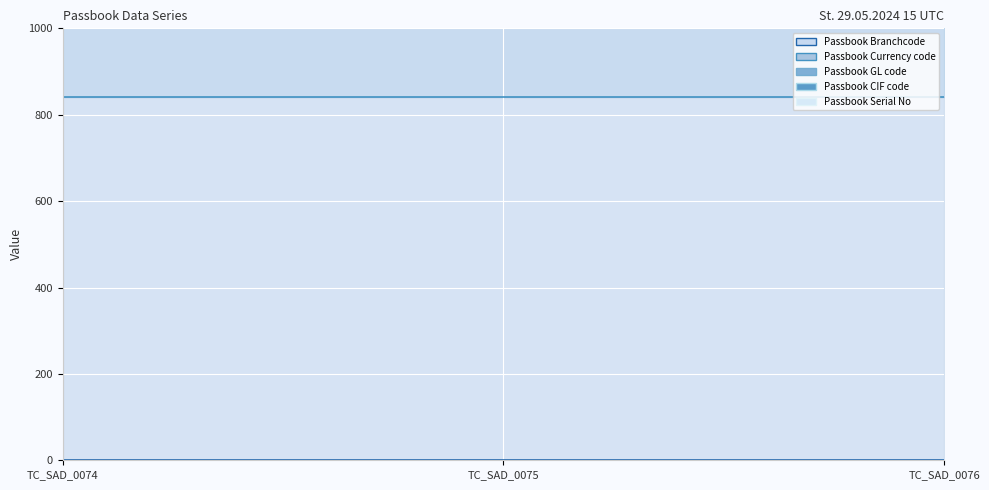

How many lines are shown in the chart?

5